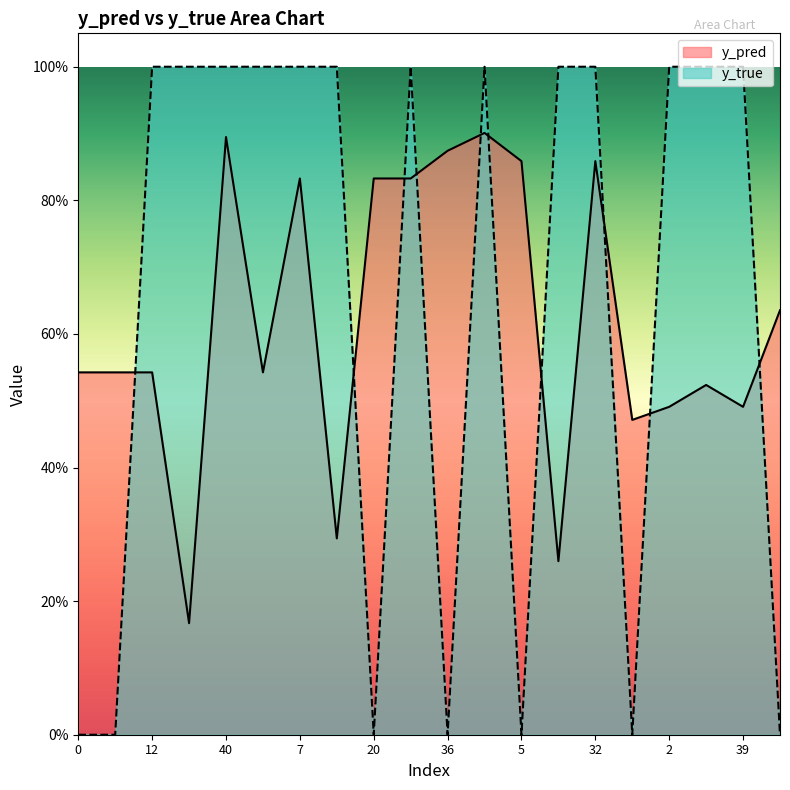

What is the label of the 6th point from the right?

32